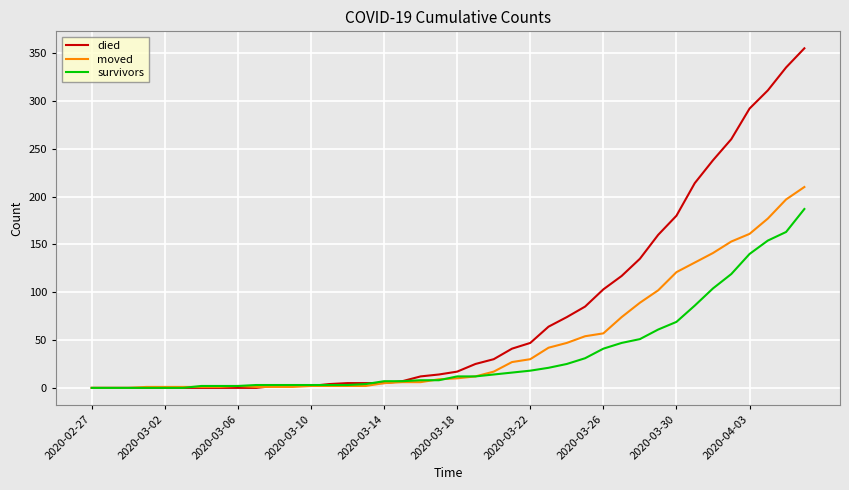

How many lines are shown in the chart?

3